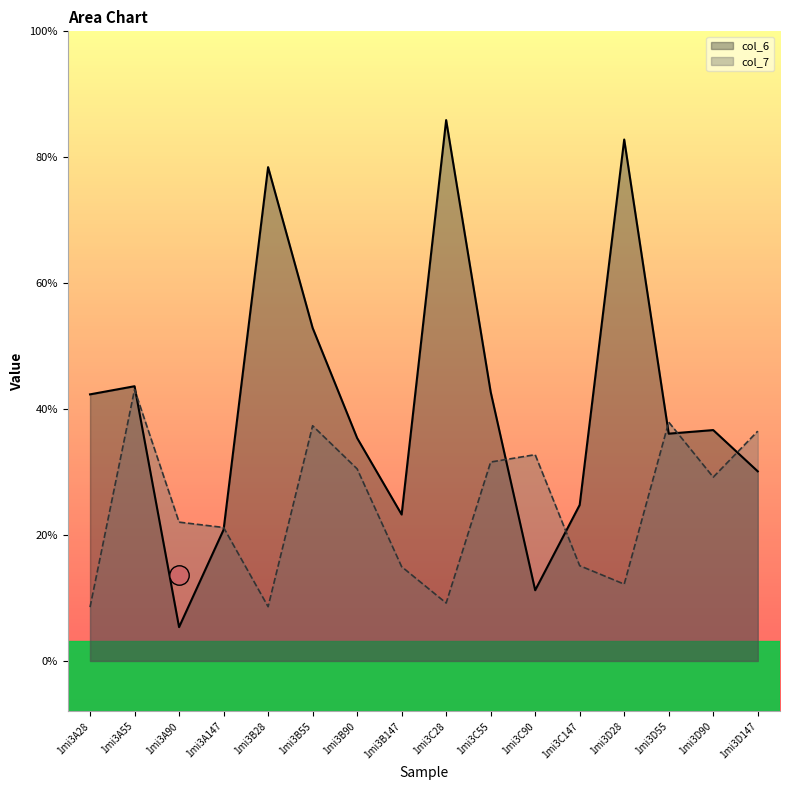

Which series ends up on top after the final intersection of col_7 and col_6?

col_7